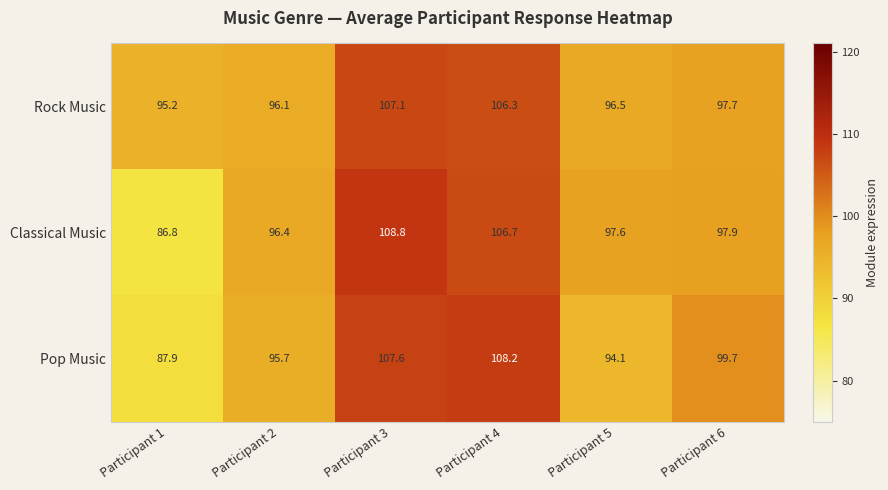

Rank the series by their maximum value, from lowest to highest.

Rock Music, Pop Music, Classical Music